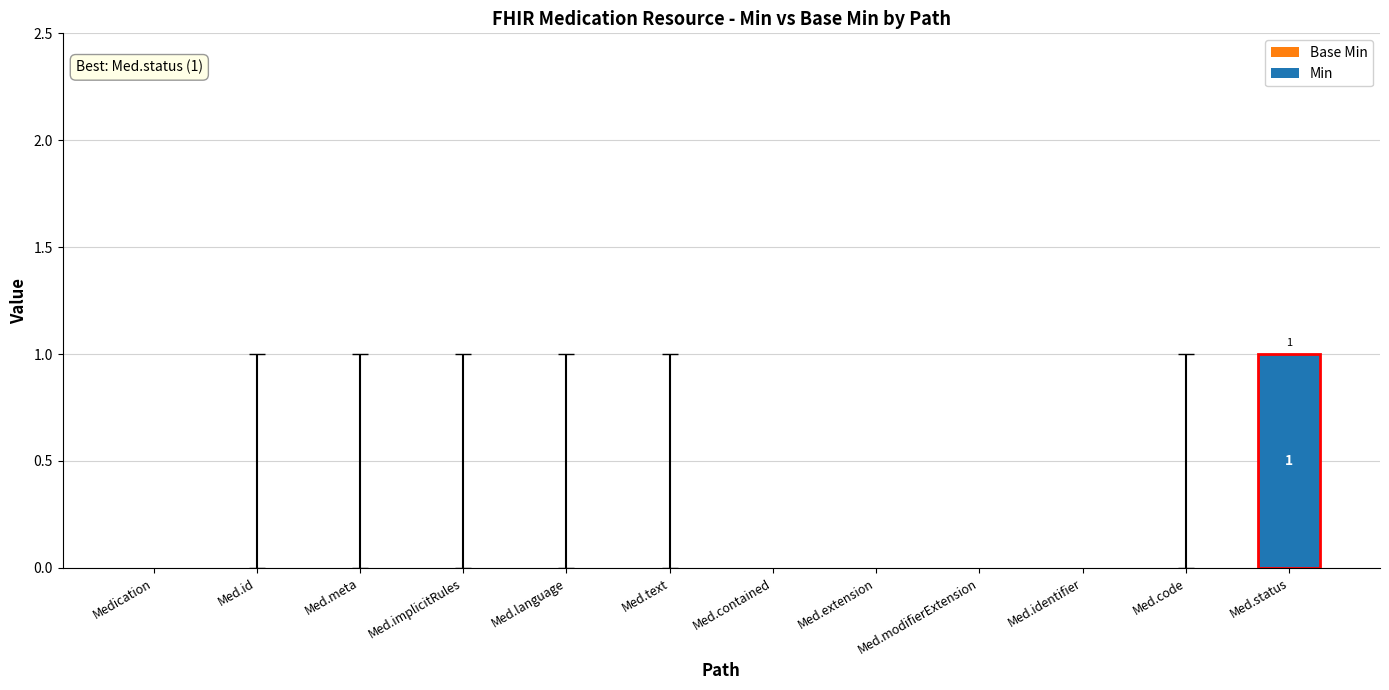

Which label corresponds to the largest value in the chart?

Med.status